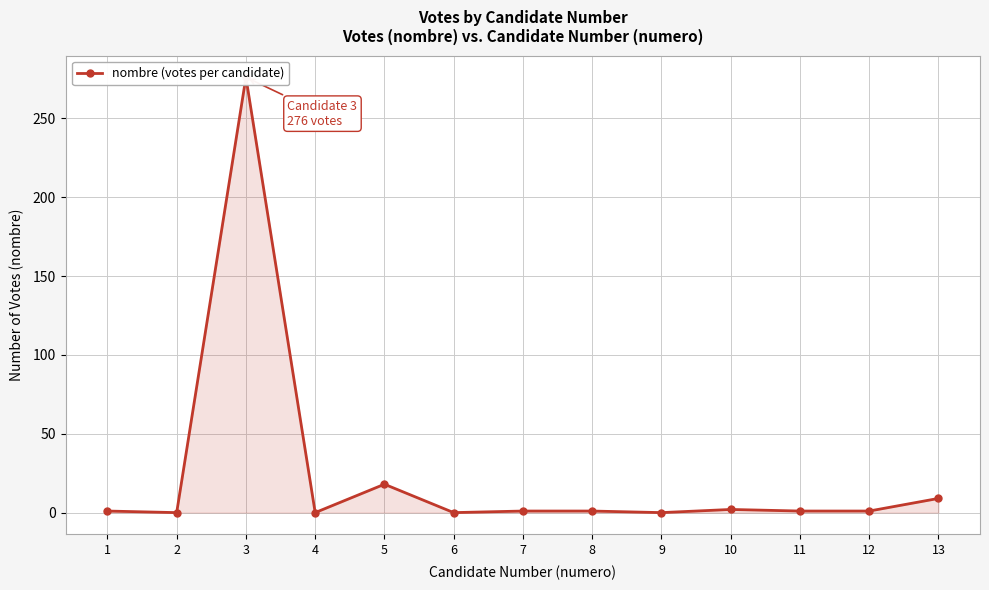

What is the difference between the second highest and minimum values?

18